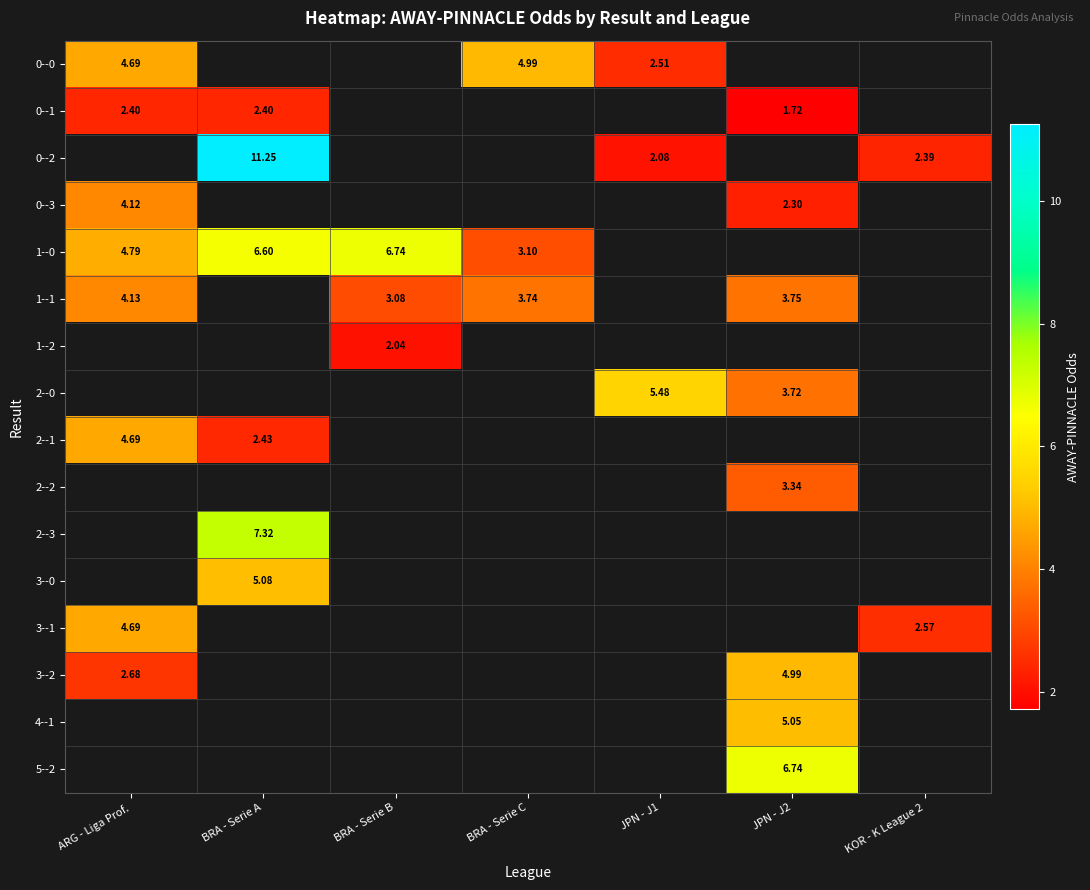

At how many categories does at least one series exceed 2?

7